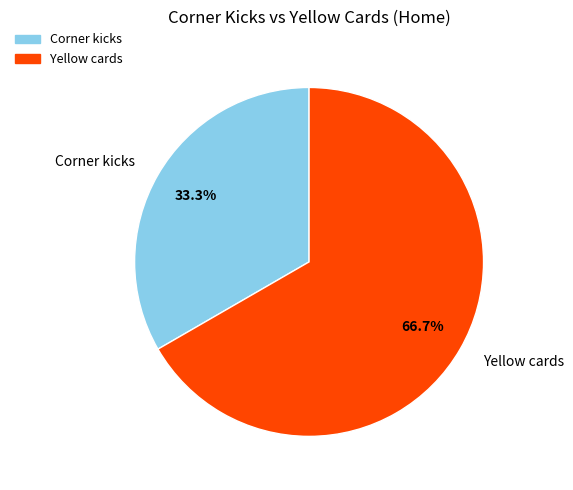

Is it true that Corner kicks is 33% of the pie?

True